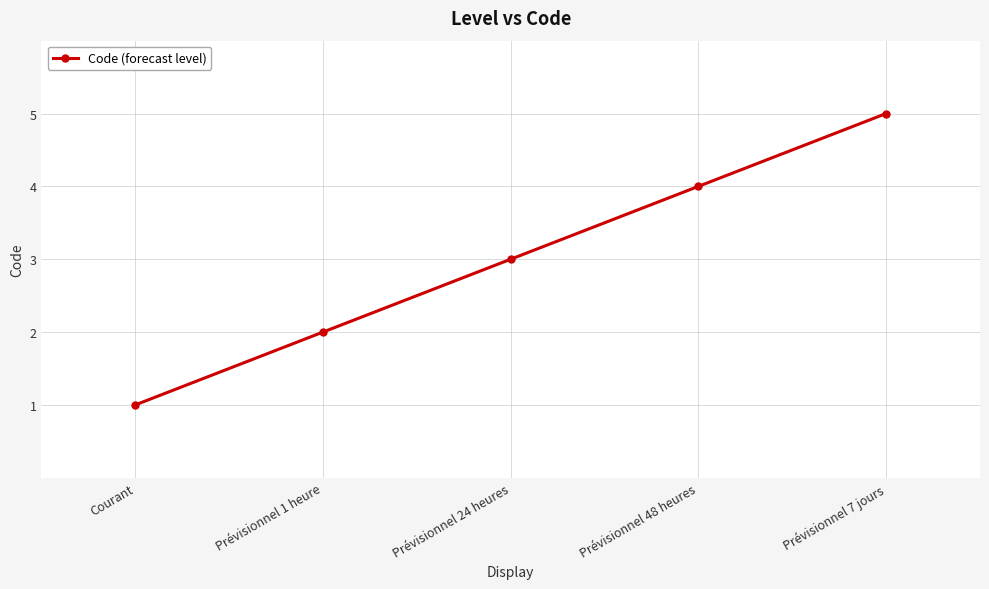

What position from the left is Prévisionnel 24 heures?

3